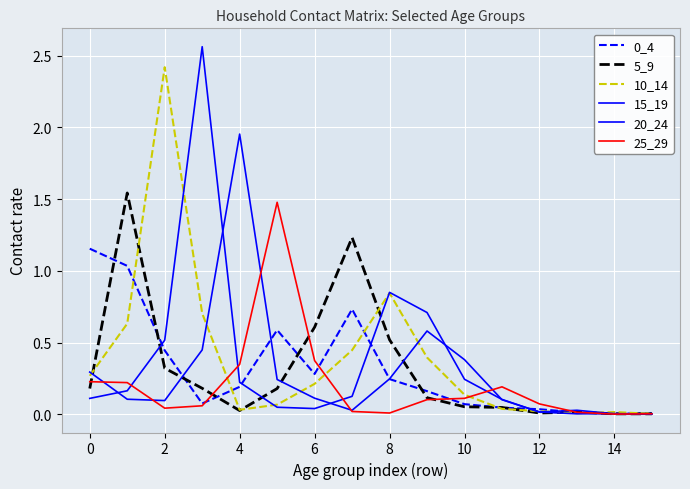

List the series in order of their peak value, lowest first.

0_4, 25_29, 5_9, 20_24, 10_14, 15_19